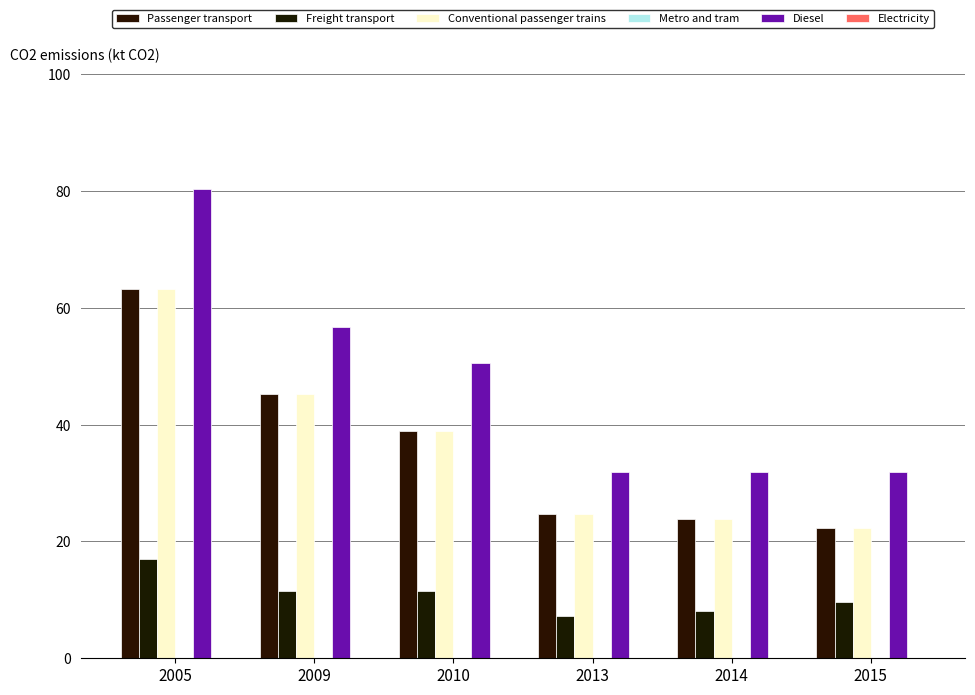

At which label does Diesel first exceed 50?

2005